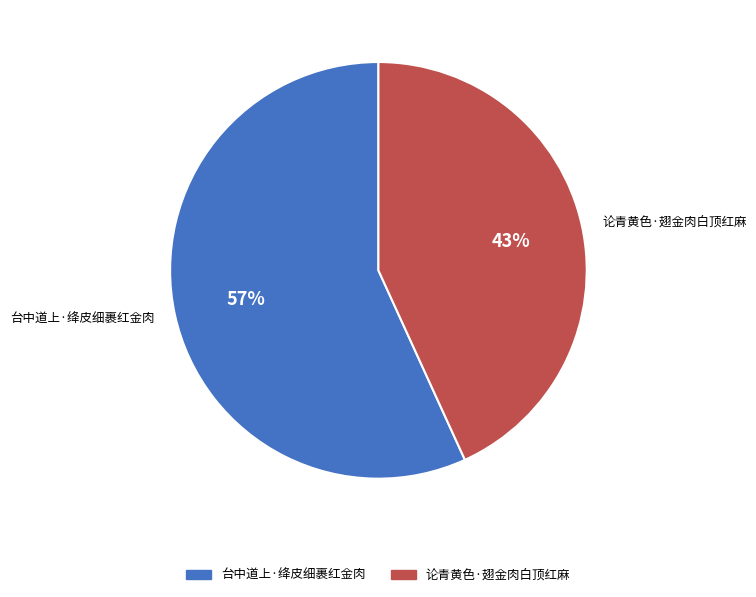

The 论青黄色·翅金肉白顶红麻 slice represents 43% of the pie. True or false?

True